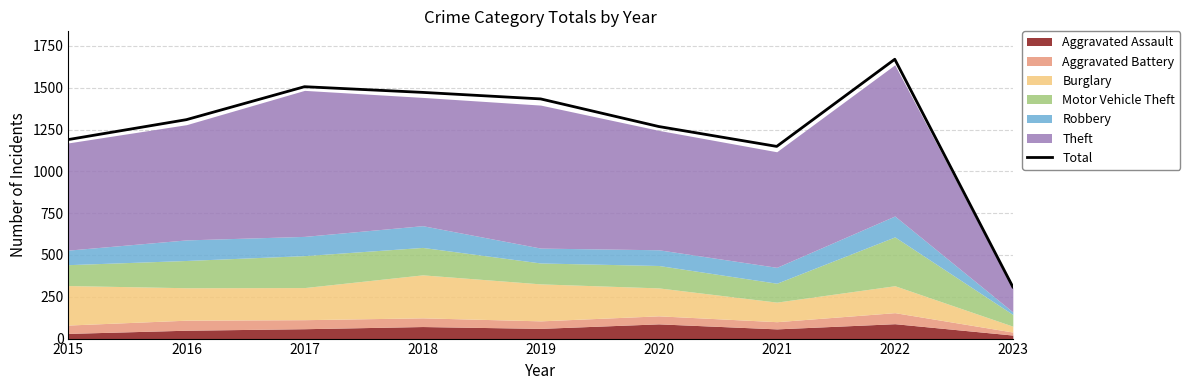

How many values exceed 1309?

4